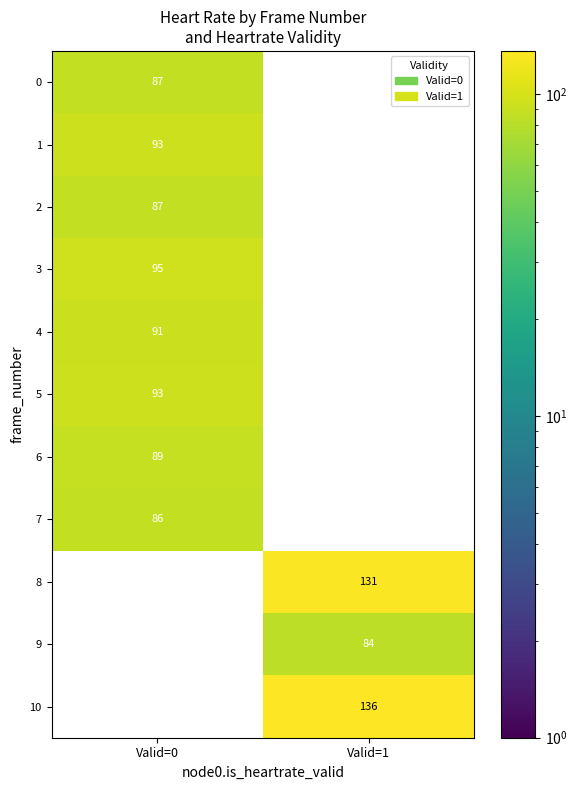

The 10 series shows 136 at Valid=1. True or false?

True